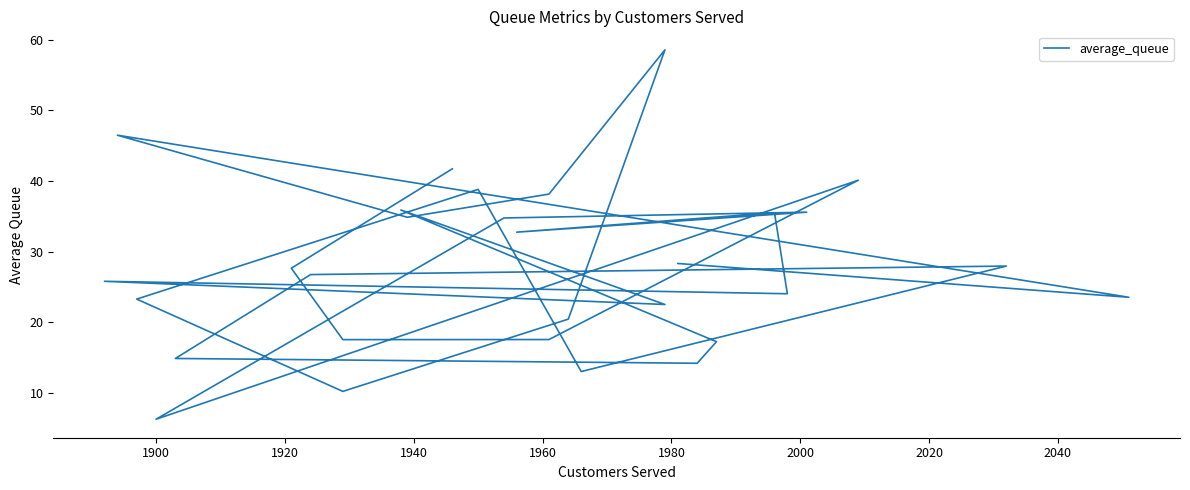

How many interior local valleys (lower than both neighbors) does the data have?

10